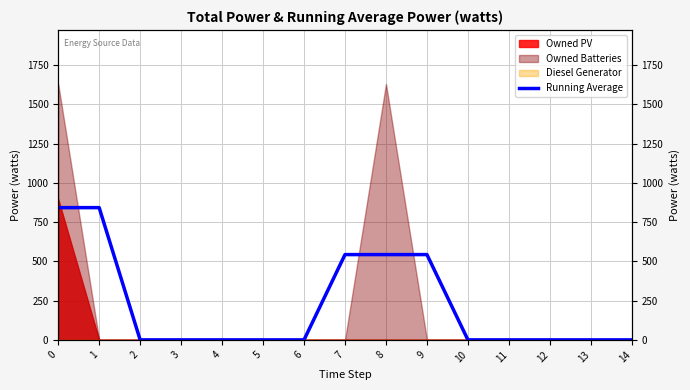

The value at 11 is 0. True or false?

True